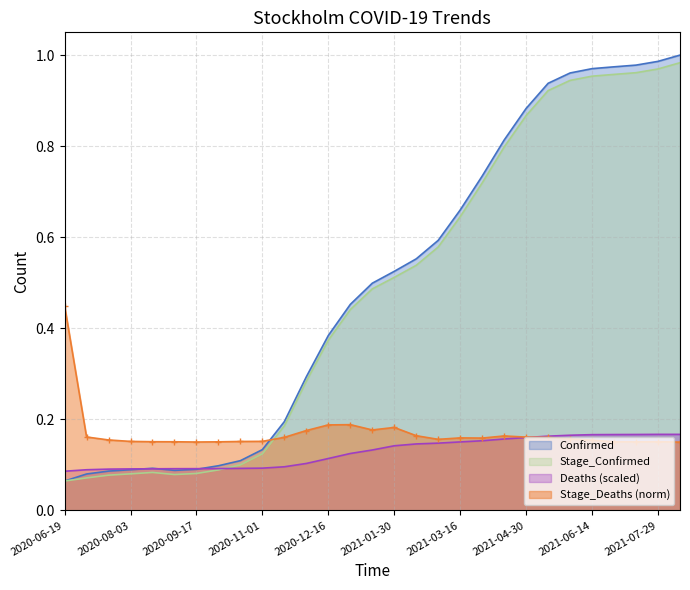

Reading right to left, what are all the values shown in this chart?

Confirmed: 2021-08-12=1.0	2021-07-29=1.0	2021-07-14=1.0	2021-06-29=1.0	2021-06-14=1.0	2021-05-30=1.0	2021-05-15=0.9	2021-04-30=0.9	2021-04-15=0.8	2021-03-31=0.7	2021-03-16=0.7	2021-03-01=0.6	2021-02-14=0.6	2021-01-30=0.5	2021-01-15=0.5	2020-12-31=0.5	2020-12-16=0.4	2020-12-01=0.3	2020-11-16=0.2	2020-11-01=0.1	2020-10-17=0.1	2020-10-02=0.1	2020-09-17=0.1	2020-09-02=0.1	2020-08-18=0.1	2020-08-03=0.1	2020-07-19=0.1	2020-07-04=0.1	2020-06-19=0.1
Deaths: 2021-08-12=0.2	2021-07-29=0.2	2021-07-14=0.2	2021-06-29=0.2	2021-06-14=0.2	2021-05-30=0.2	2021-05-15=0.2	2021-04-30=0.2	2021-04-15=0.2	2021-03-31=0.2	2021-03-16=0.2	2021-03-01=0.1	2021-02-14=0.1	2021-01-30=0.1	2021-01-15=0.1	2020-12-31=0.1	2020-12-16=0.1	2020-12-01=0.1	2020-11-16=0.1	2020-11-01=0.1	2020-10-17=0.1	2020-10-02=0.1	2020-09-17=0.1	2020-09-02=0.1	2020-08-18=0.1	2020-08-03=0.1	2020-07-19=0.1	2020-07-04=0.1	2020-06-19=0.1
Stage_Confirmed: 2021-08-12=1.0	2021-07-29=1.0	2021-07-14=1.0	2021-06-29=1.0	2021-06-14=1.0	2021-05-30=0.9	2021-05-15=0.9	2021-04-30=0.9	2021-04-15=0.8	2021-03-31=0.7	2021-03-16=0.6	2021-03-01=0.6	2021-02-14=0.5	2021-01-30=0.5	2021-01-15=0.5	2020-12-31=0.4	2020-12-16=0.4	2020-12-01=0.3	2020-11-16=0.2	2020-11-01=0.1	2020-10-17=0.1	2020-10-02=0.1	2020-09-17=0.1	2020-09-02=0.1	2020-08-18=0.1	2020-08-03=0.1	2020-07-19=0.1	2020-07-04=0.1	2020-06-19=0.1
Stage_Deaths: 2021-08-12=0.1	2021-07-29=0.2	2021-07-14=0.2	2021-06-29=0.2	2021-06-14=0.2	2021-05-30=0.2	2021-05-15=0.2	2021-04-30=0.2	2021-04-15=0.2	2021-03-31=0.2	2021-03-16=0.2	2021-03-01=0.2	2021-02-14=0.2	2021-01-30=0.2	2021-01-15=0.2	2020-12-31=0.2	2020-12-16=0.2	2020-12-01=0.2	2020-11-16=0.2	2020-11-01=0.2	2020-10-17=0.2	2020-10-02=0.2	2020-09-17=0.2	2020-09-02=0.2	2020-08-18=0.2	2020-08-03=0.2	2020-07-19=0.2	2020-07-04=0.2	2020-06-19=0.4